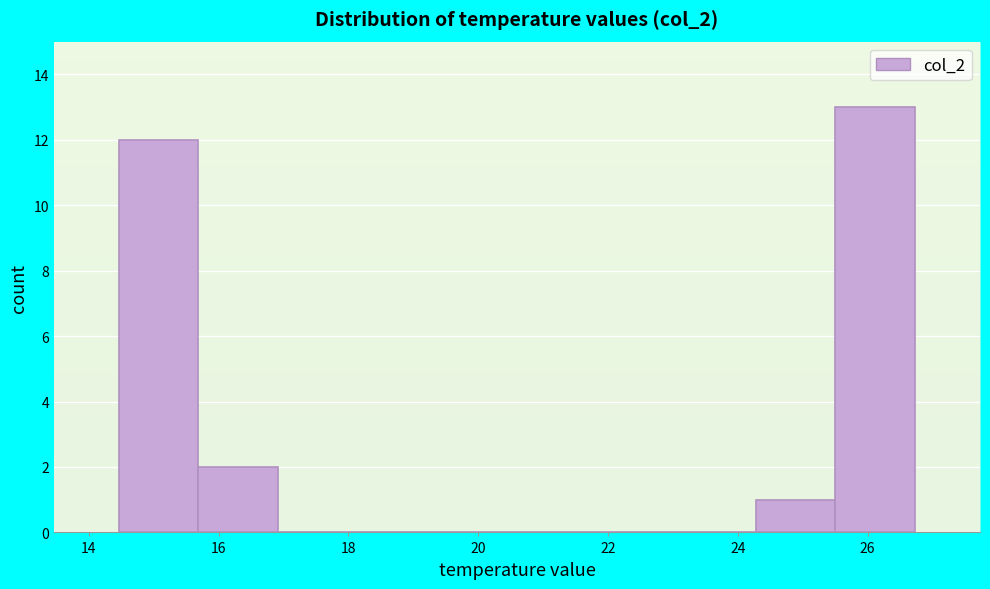

Reading left to right, list every bar in this chart as the range it spans on the x-axis followed by its height. Neither the bar edges nor the heights are printed on the chart, so give them approximately, as read against the axes.

14.4 to 15.6: 12
15.6 to 17.0: 2
17.0 to 18.2: 0
18.2 to 19.4: 0
19.4 to 20.6: 0
20.6 to 21.8: 0
21.8 to 23.0: 0
23.0 to 24.2: 0
24.2 to 25.6: 1
25.6 to 26.8: 13